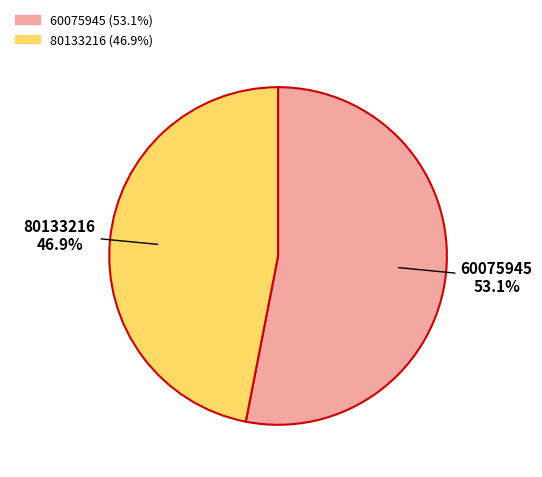

Rank the categories by value from highest to lowest.

60075945, 80133216